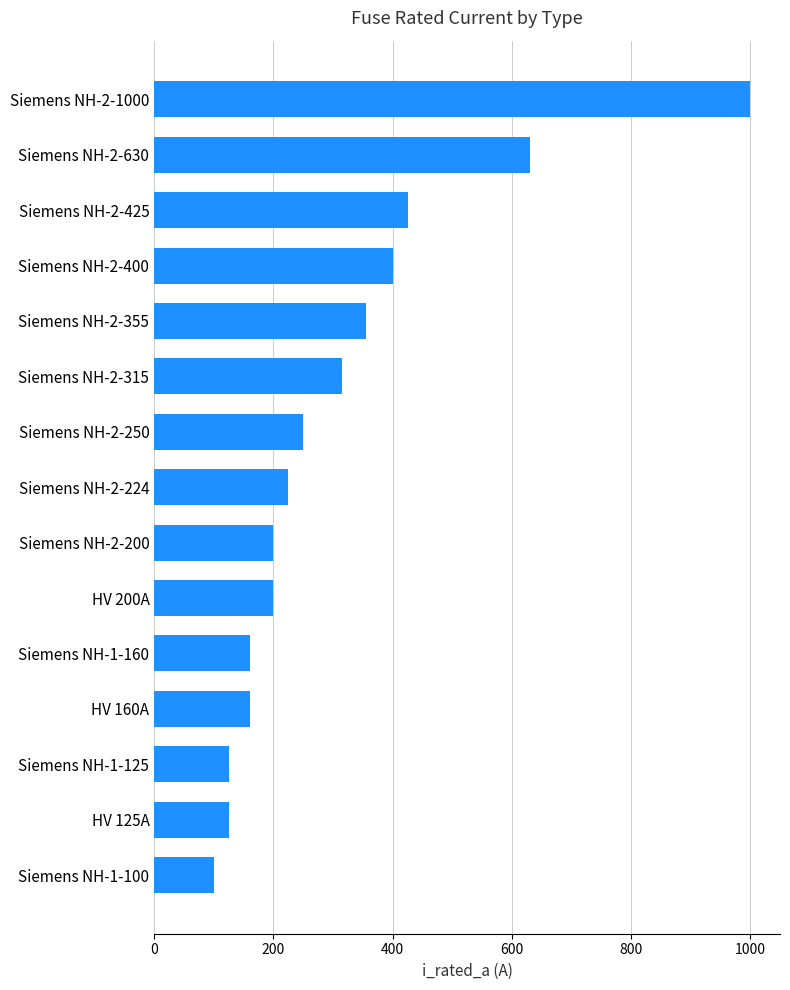

What is the minimum value shown in the chart?

100